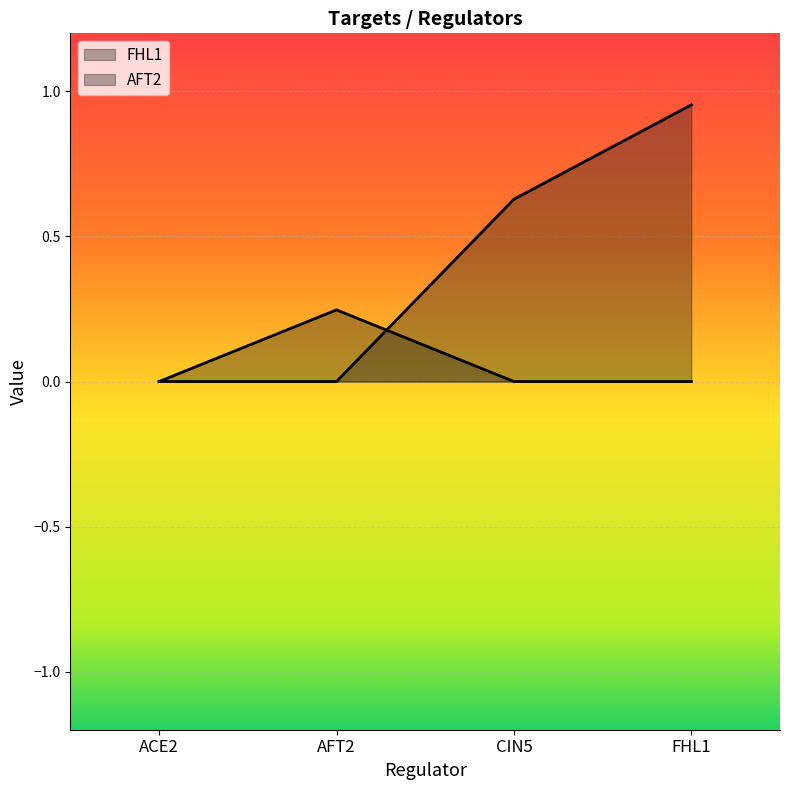

The value of AFT2 at FHL1 is -0.1. True or false?

False